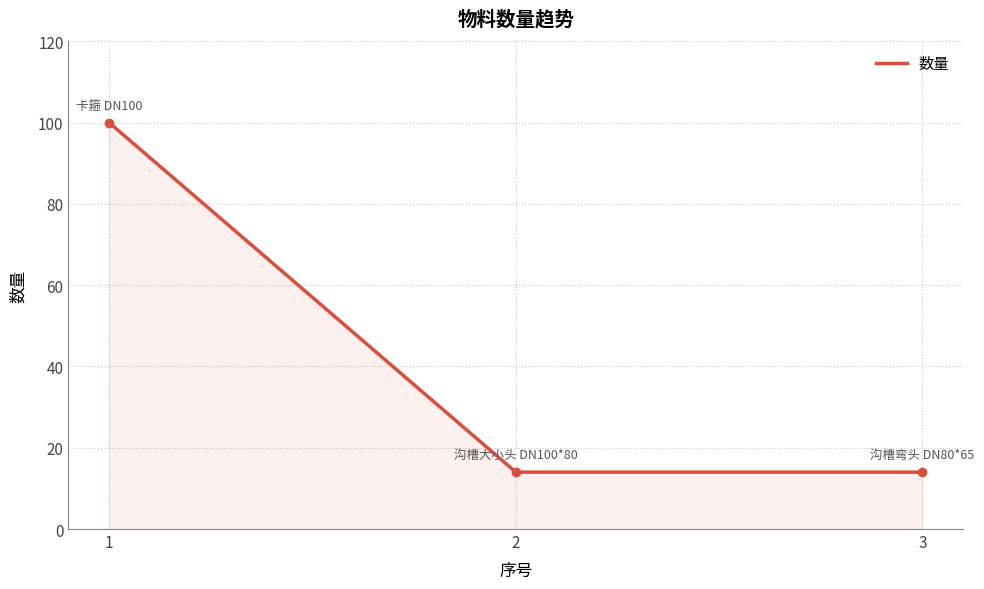

What is the sum of the values at 2 and 1?

114